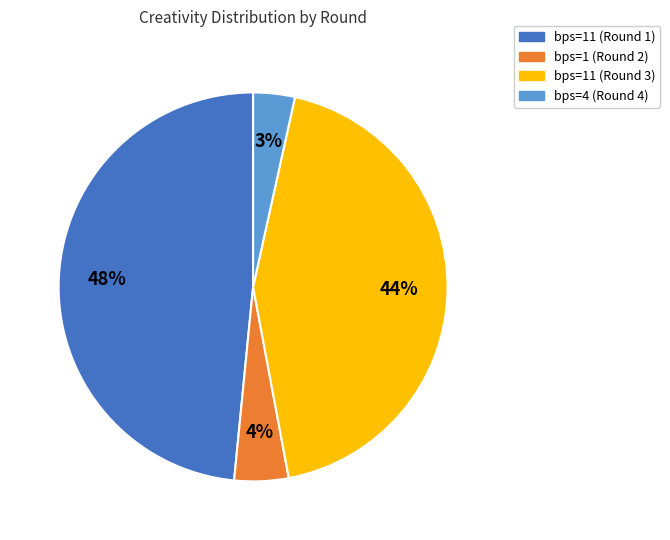

Combined, do bps=1 (Round 2) and bps=11 (Round 1) account for over 50%?

Yes